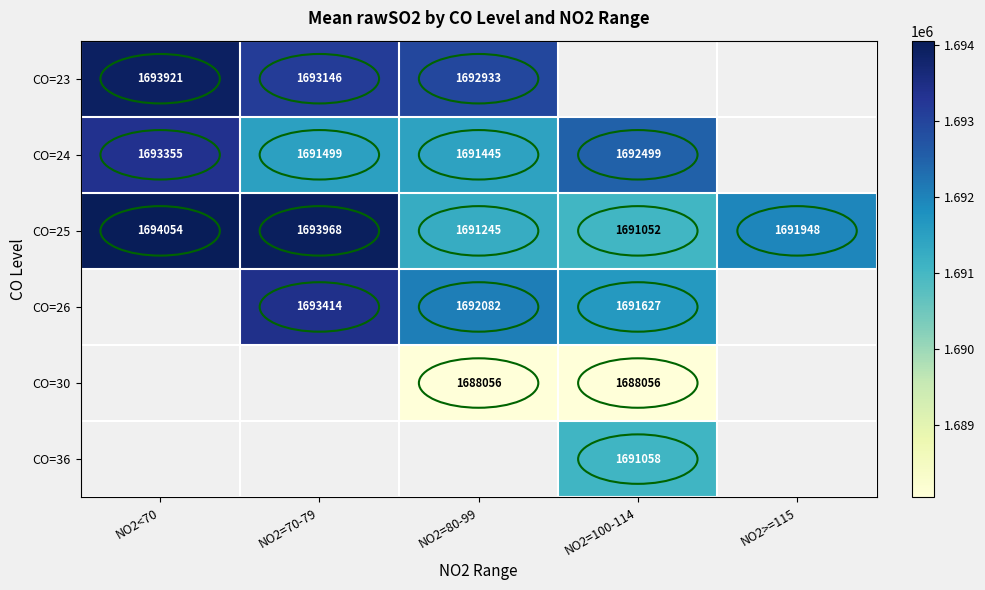

The CO=23 series shows 1692933 at NO2=80-99. True or false?

True